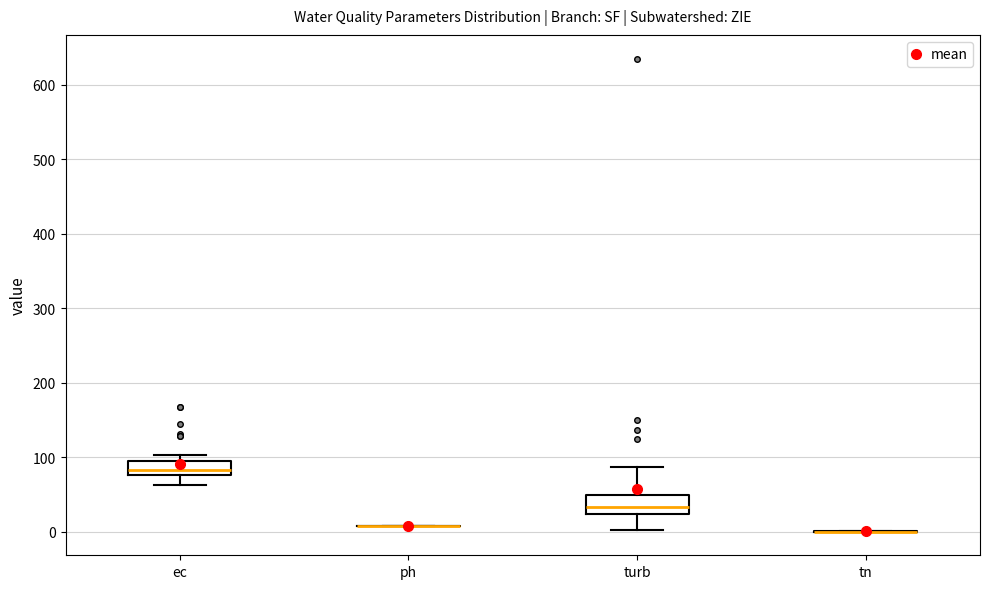

Reading left to right, transcribe this box plot: for each box, give where its median line is, the range the box spans, and where its two whiskers end, as read against the y-axis. The values are not printed on the chart, so give them approximately, as read against the axis.

ec: median 80 (just above the box's lower edge), box 80 to 100, whiskers 60 to 100 (just above the box's upper edge)
ph: box collapsed to a line at 10, whiskers 10 to 10
turb: median 30, box 20 to 50, whiskers 0 to 90
tn: box collapsed to a line at 0, whiskers 0 to 0